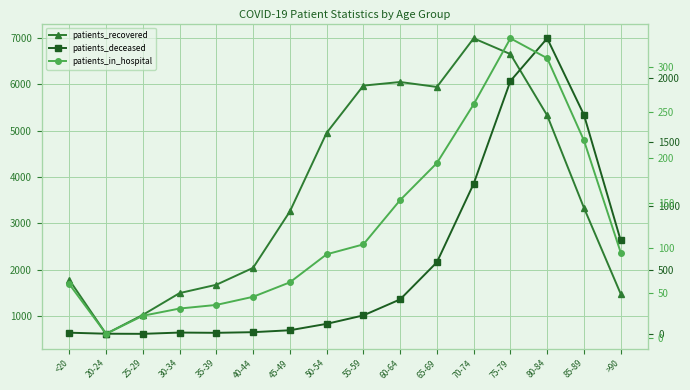

True or false: patients_recovered has more than 2 points higher than both neighbors.

False